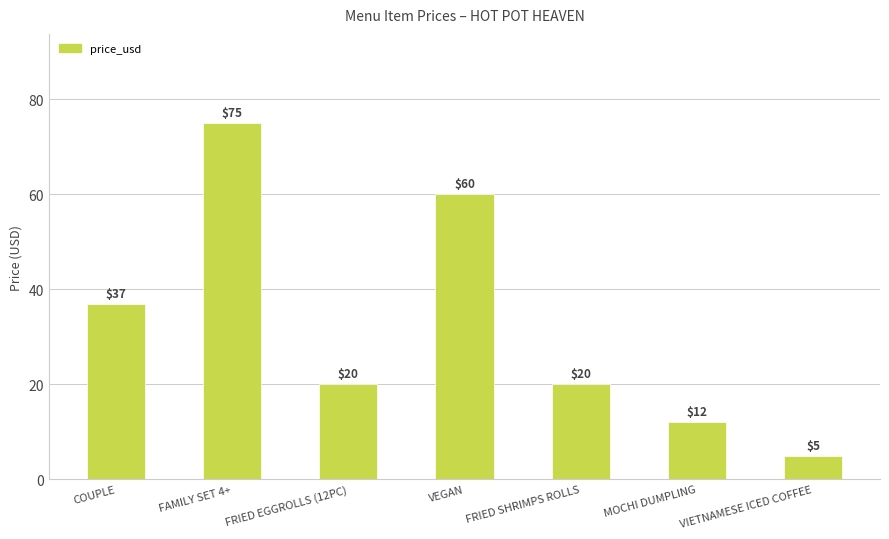

Approximately how many times larger is the value at VEGAN compared to COUPLE?

1.6